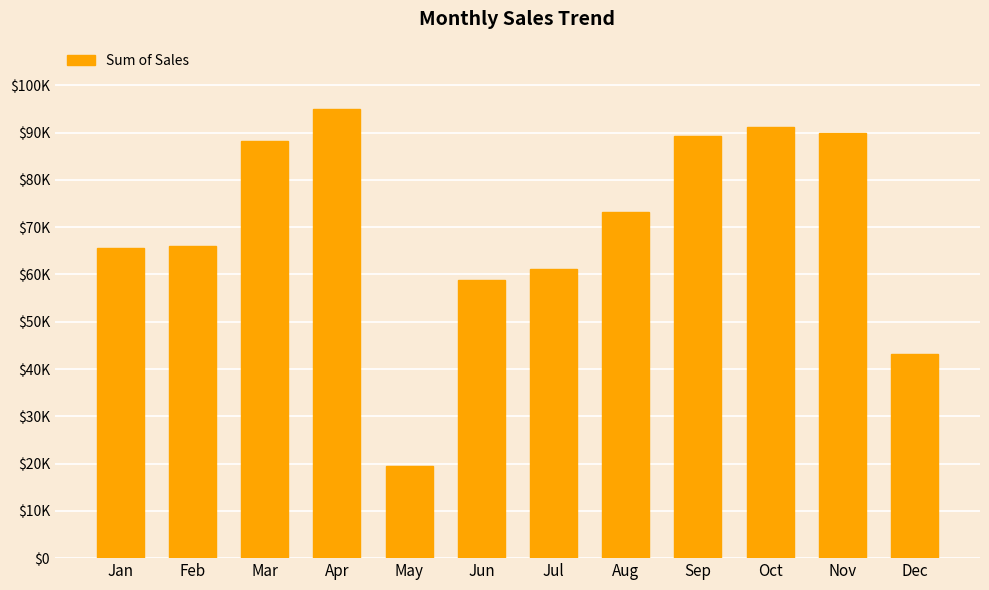

What is the maximum value shown in the chart?

94984.8